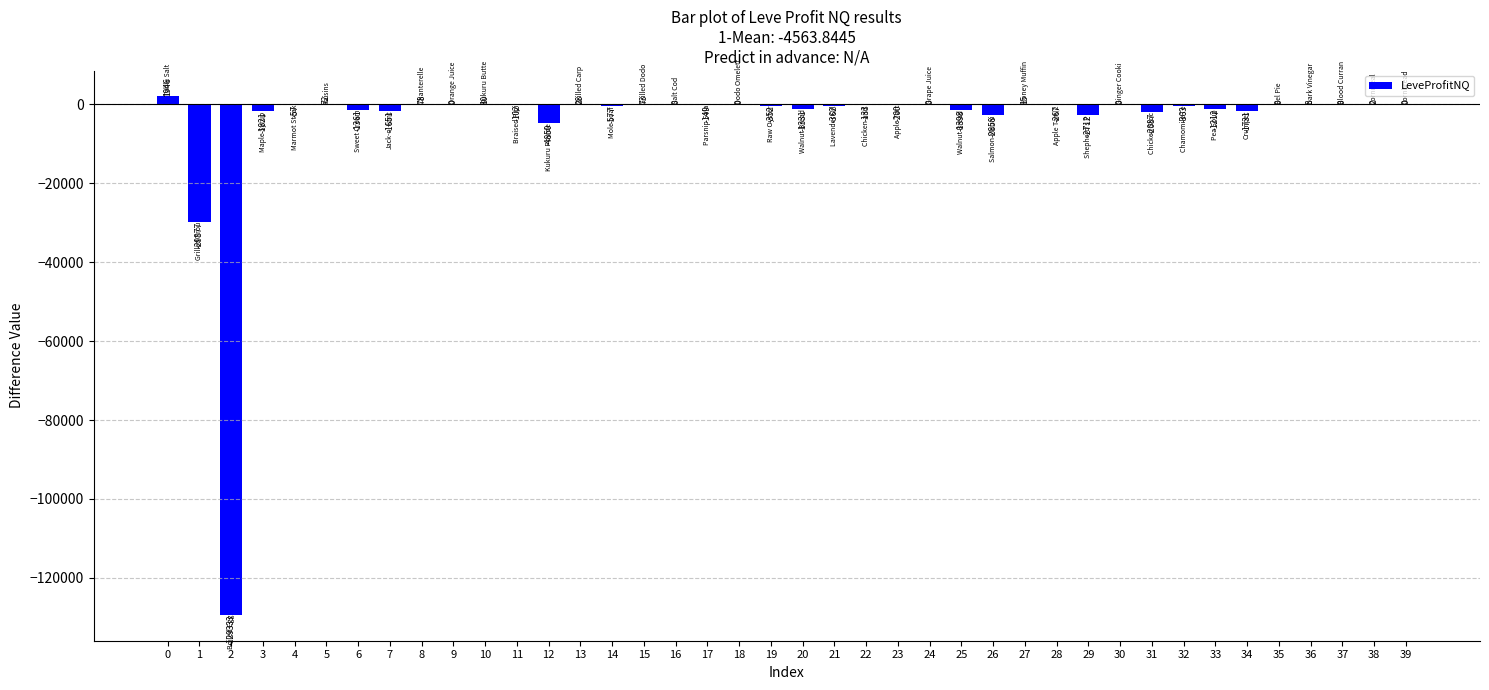

The chart shows a value of 53740.4 at 18. True or false?

False